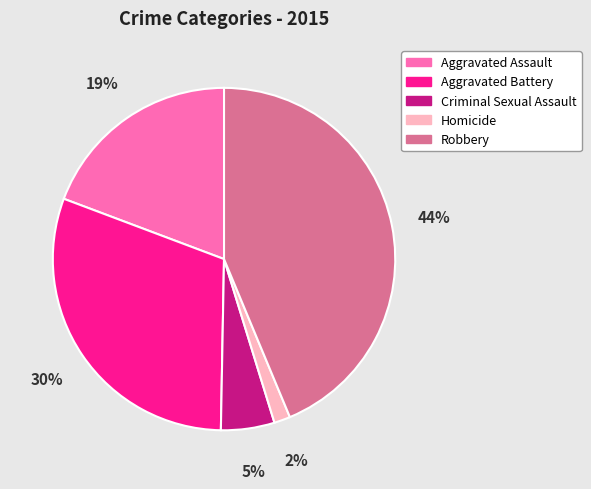

Is the sum of Homicide and Criminal Sexual Assault greater than half?

No